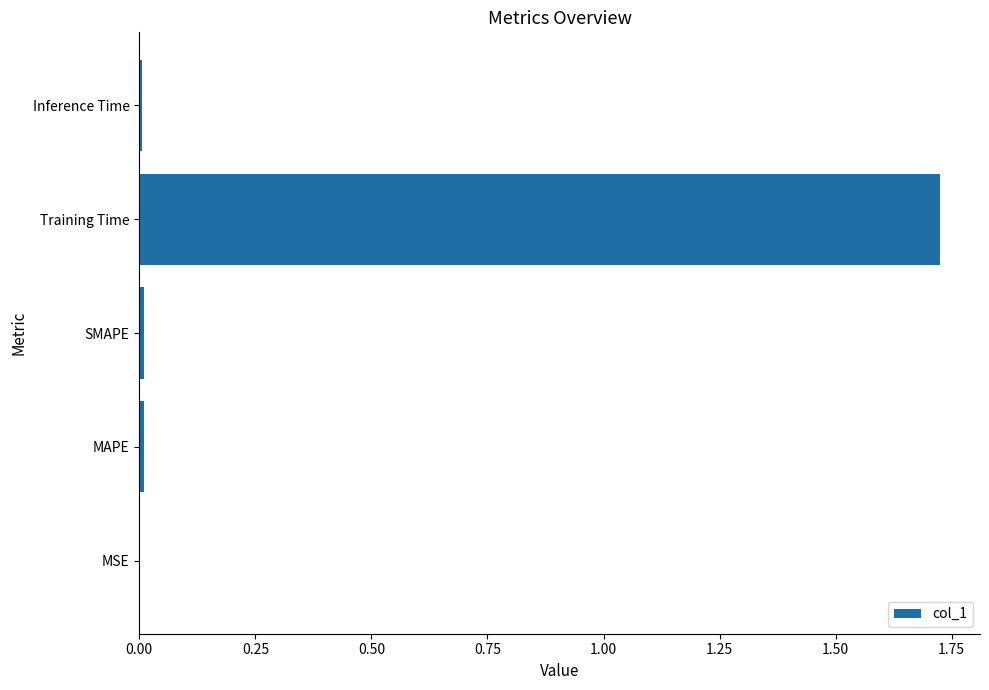

Between Inference Time and Training Time, which is larger?

Training Time